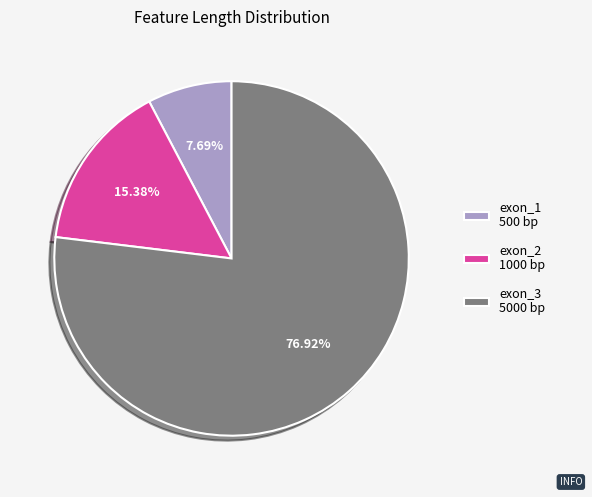

Combined, do exon_1 and exon_3 account for over 50%?

Yes